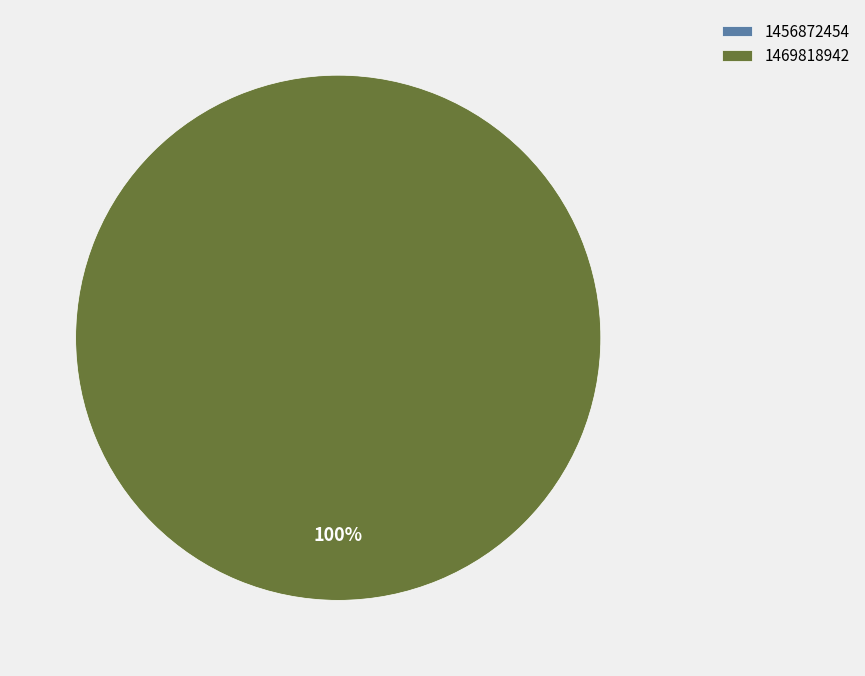

What percentage is the 1469818942 slice, to the nearest percent?

100%